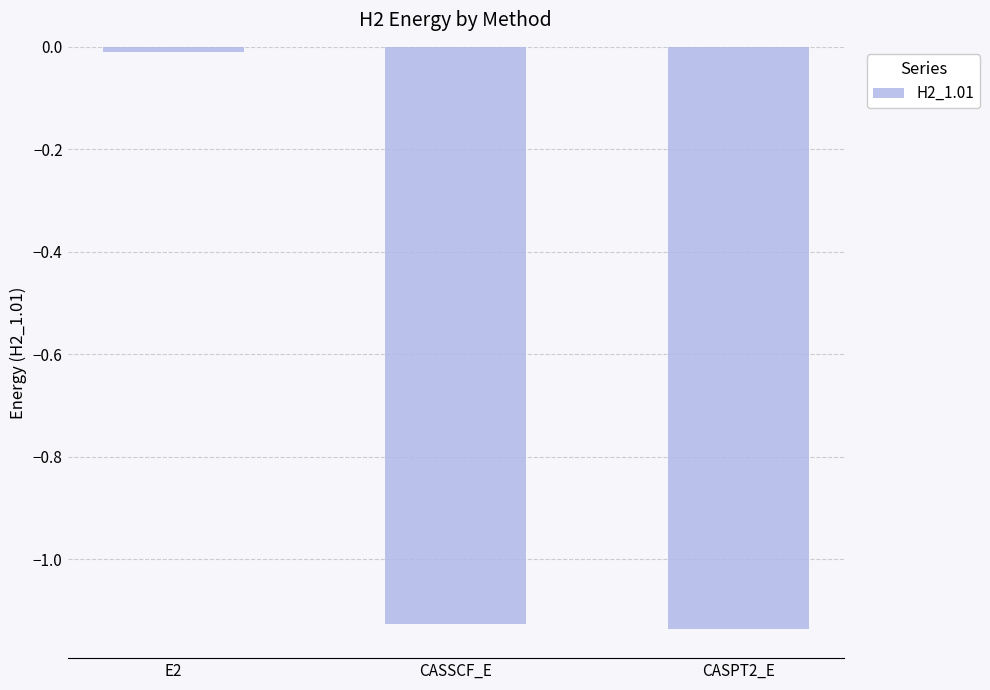

At which label does the data first exceed -1?

E2